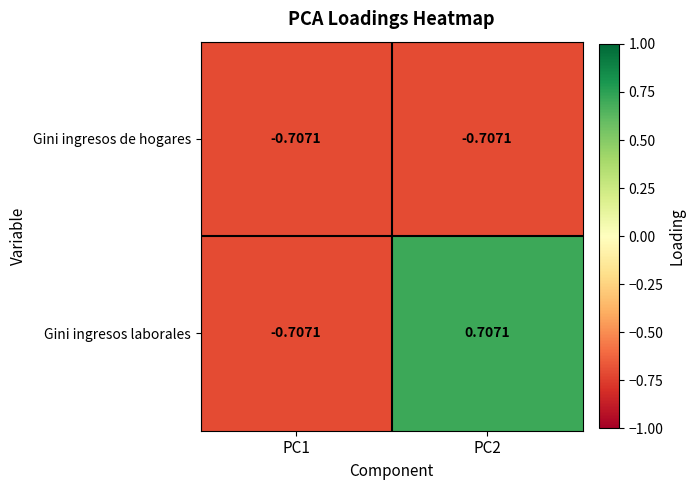

Which category has the highest value across all series?

PC2